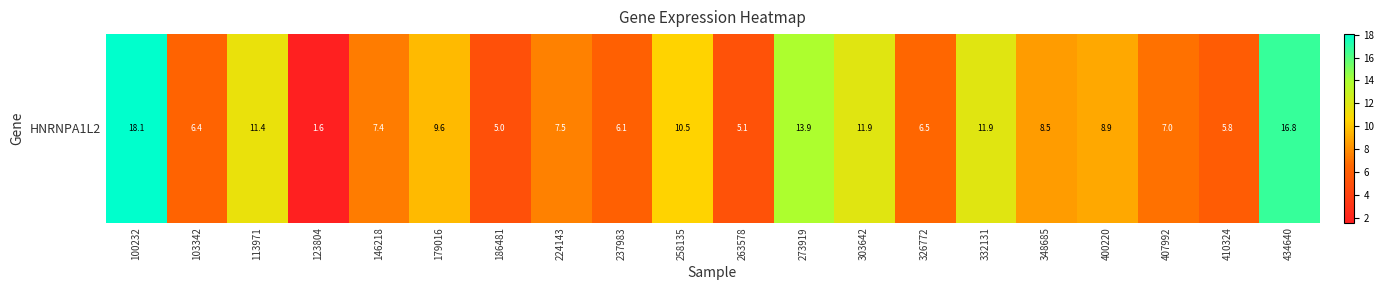

Reading right to left, list all the values displayed in this chart.

16.8	5.8	7.0	8.9	8.5	11.9	6.5	11.9	13.9	5.1	10.5	6.1	7.5	5.0	9.6	7.4	1.6	11.4	6.4	18.1